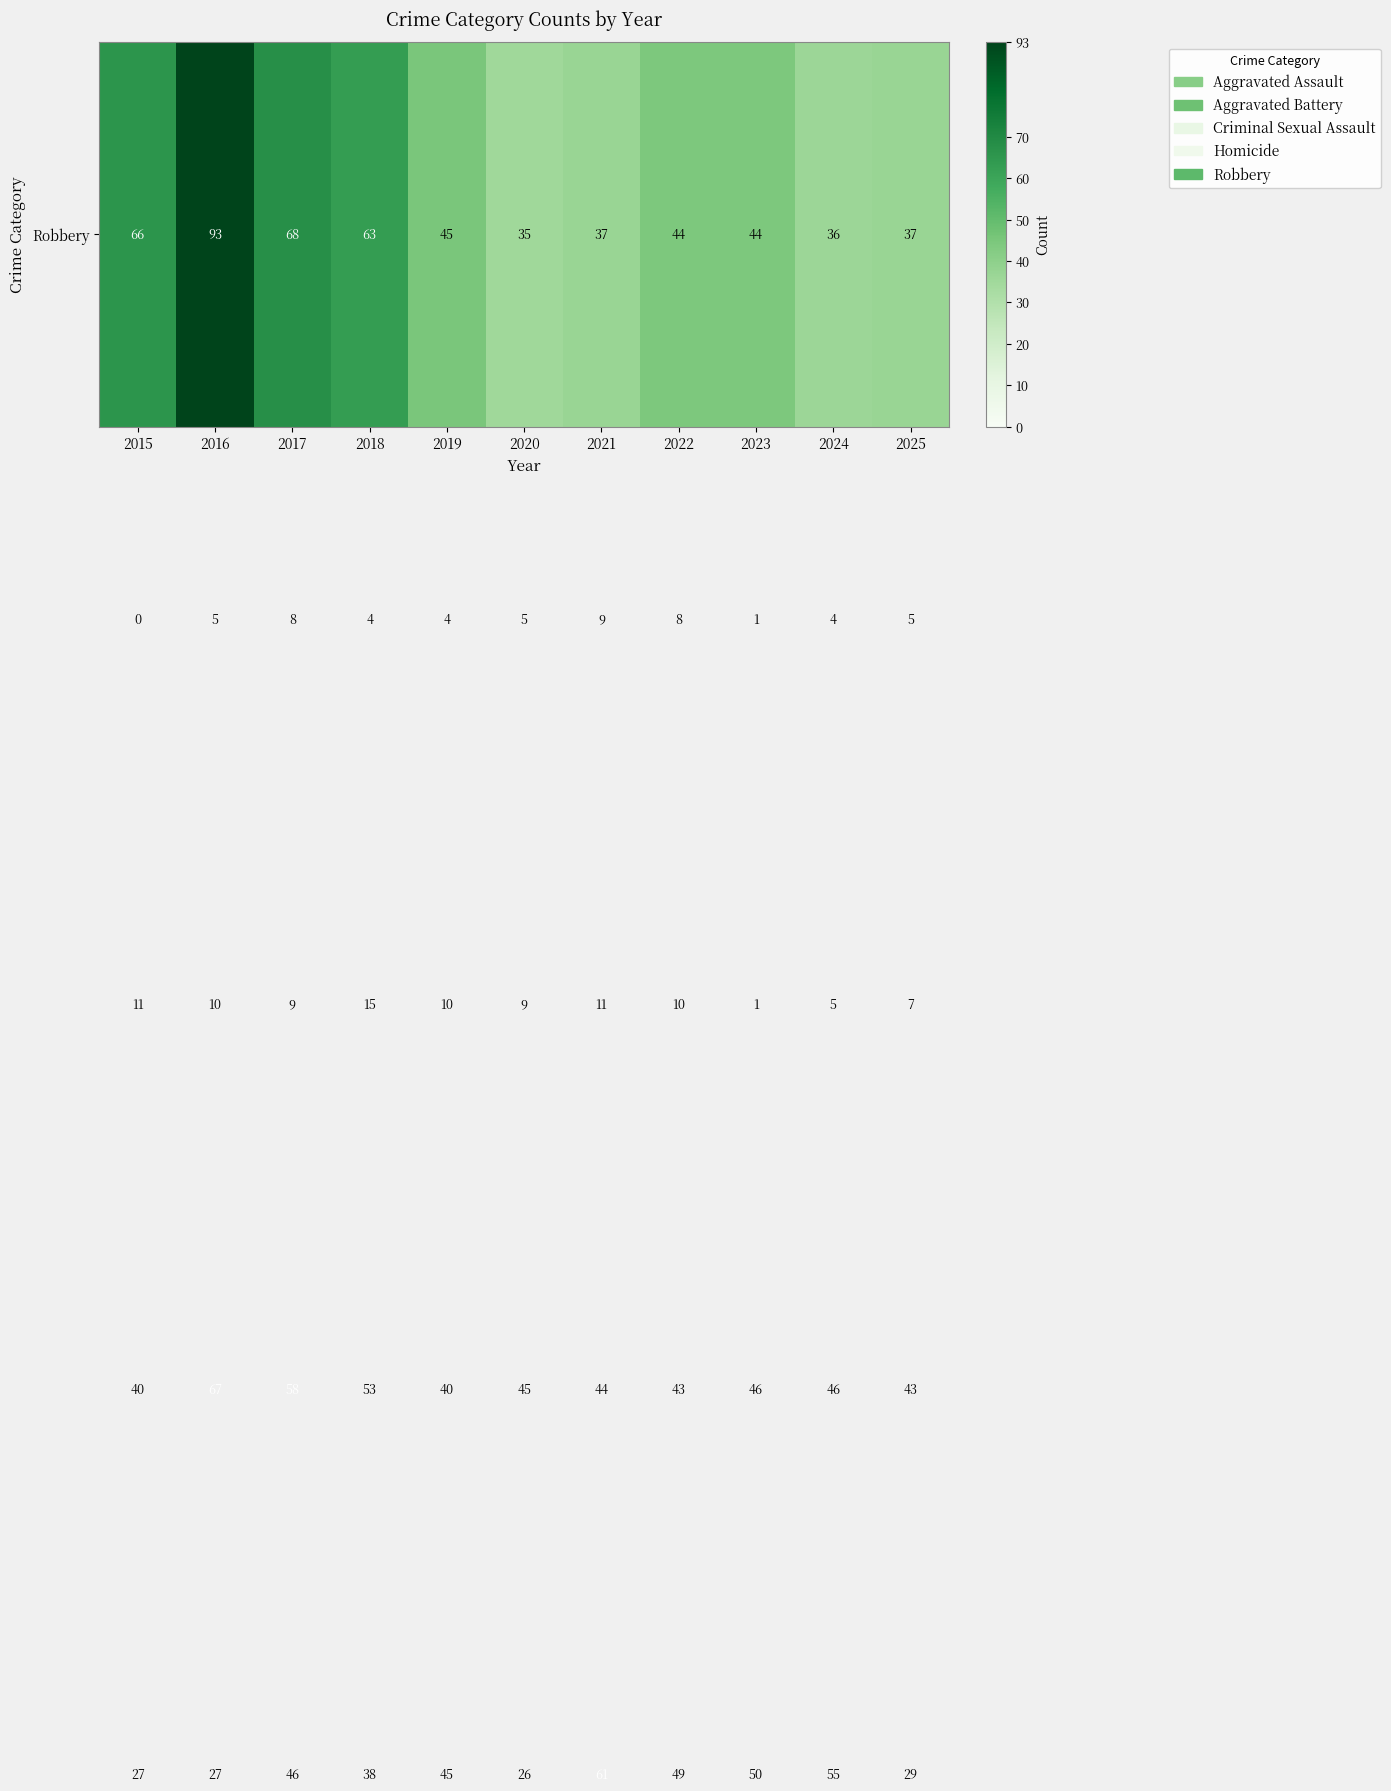

What is the maximum value shown in the chart?

93